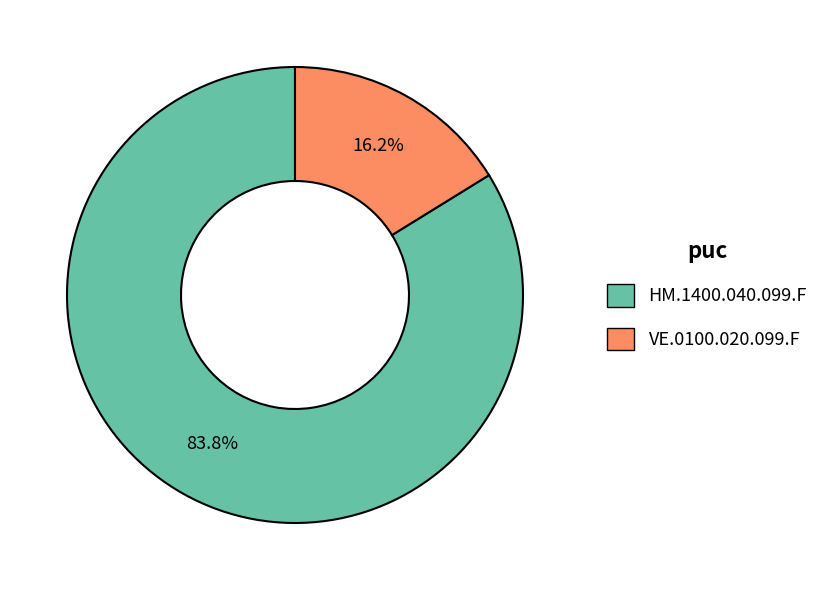

Count the number of slices in the pie.

2